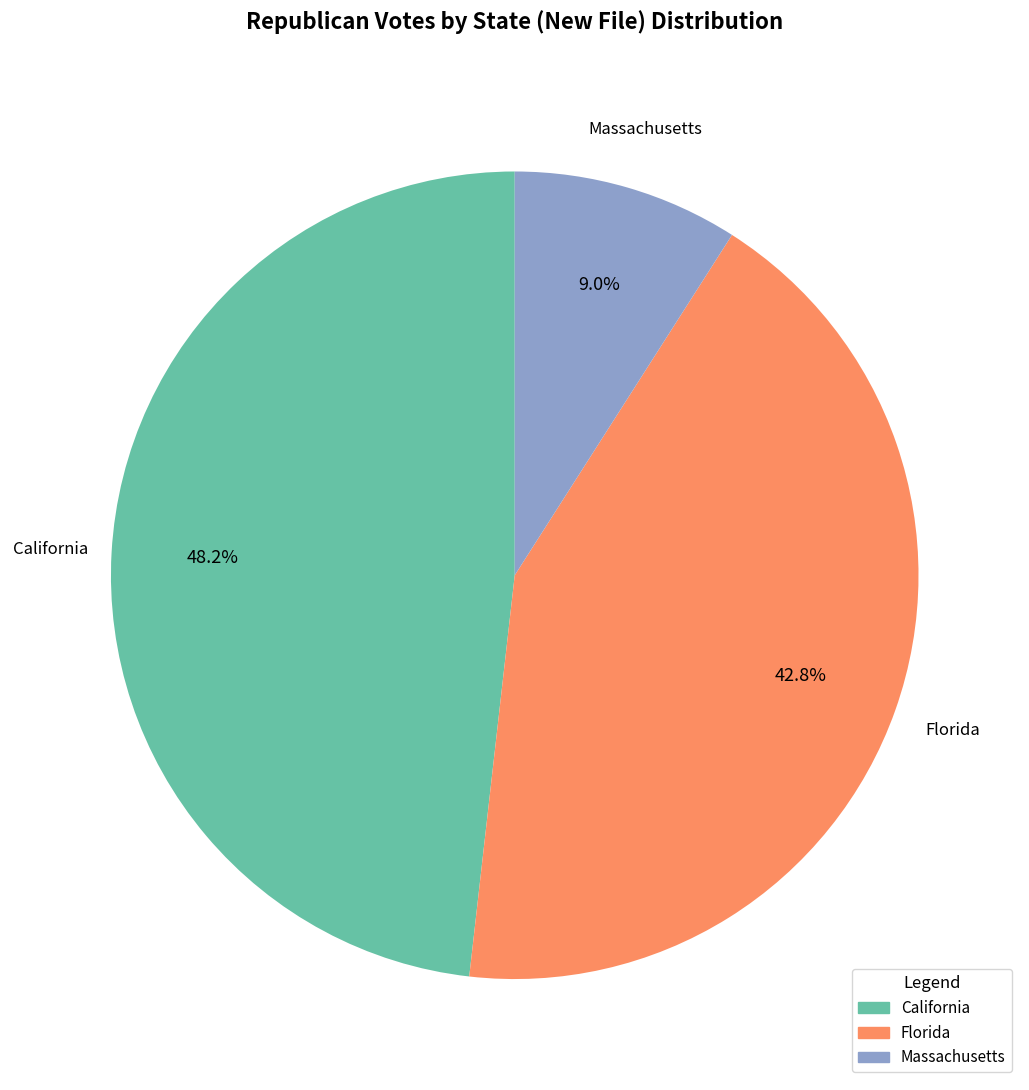

The California slice represents 39% of the pie. True or false?

False